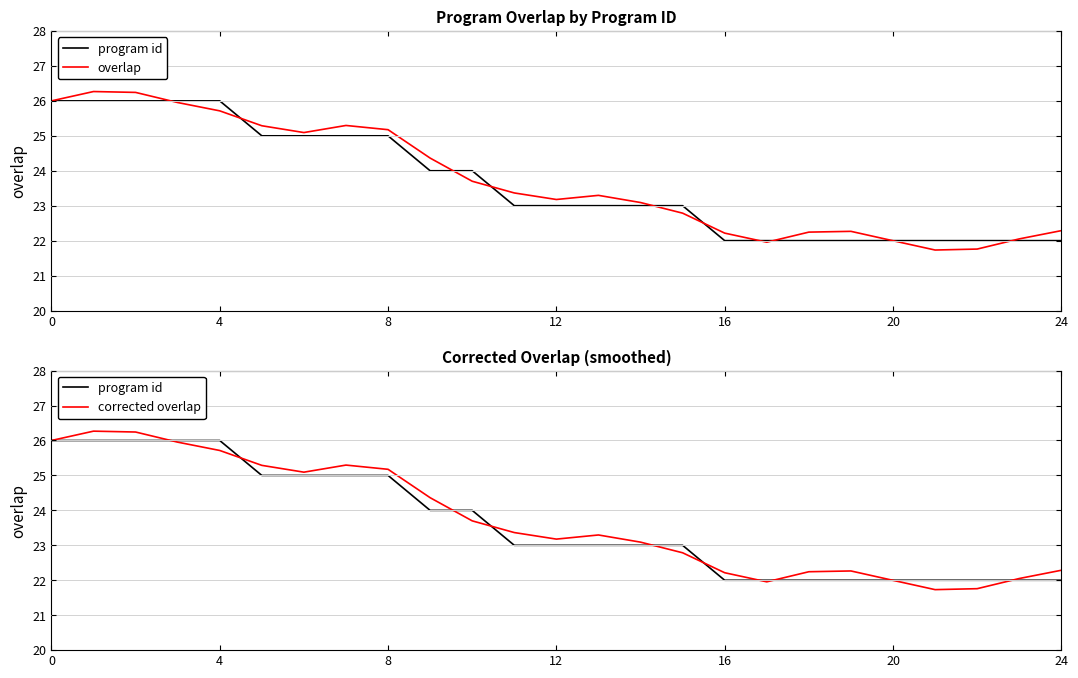

True or false: corrected overlap has a value of 41.2 at 13.

False